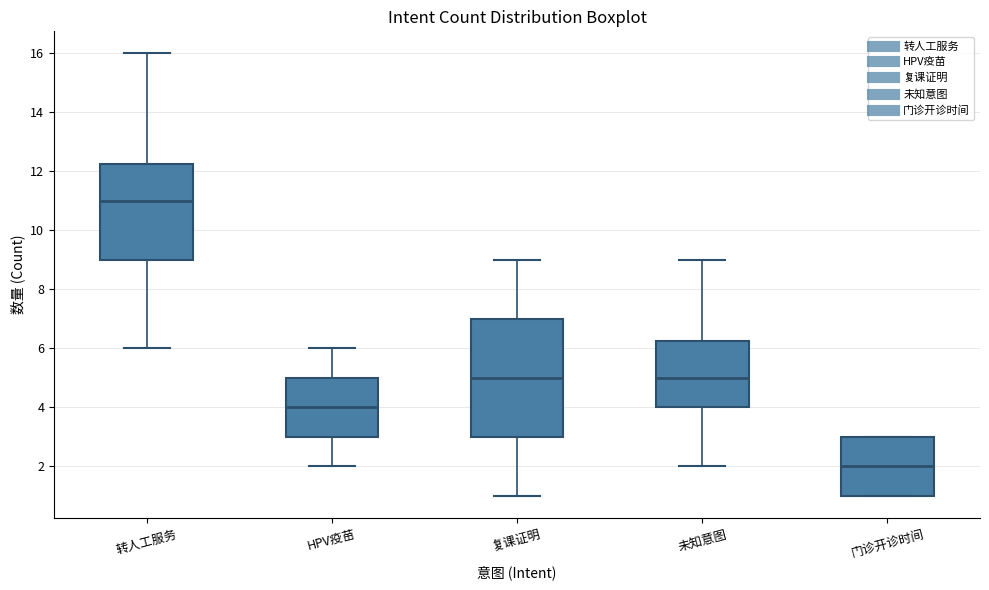

Reading left to right, read every box against the y-axis: the position of its median line, the range the box covers, and the ends of its whiskers. The values are not printed on the chart, so give them approximately, as read against the axis.

转人工服务: median 11.0, box 9.0 to 12.2, whiskers 6.0 to 16.0
HPV疫苗: median 4.0, box 3.0 to 5.0, whiskers 2.0 to 6.0
复课证明: median 5.0, box 3.0 to 7.0, whiskers 1.0 to 9.0
未知意图: median 5.0, box 4.0 to 6.2, whiskers 2.0 to 9.0
门诊开诊时间: median 2.0, box 1.0 to 3.0, whiskers 1.0 to 3.0